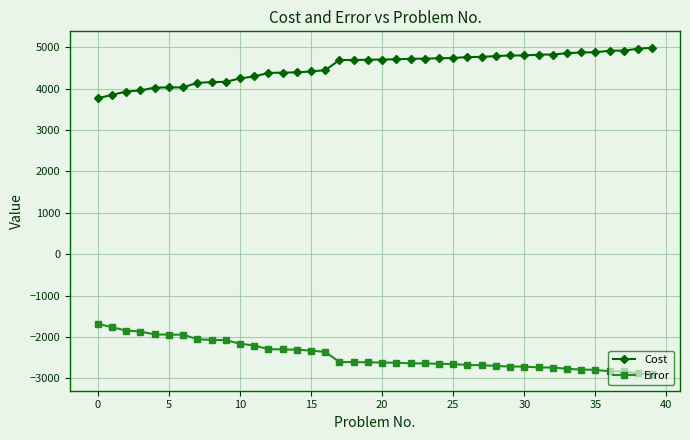

True or false: Error and Cost intersect in this chart.

False